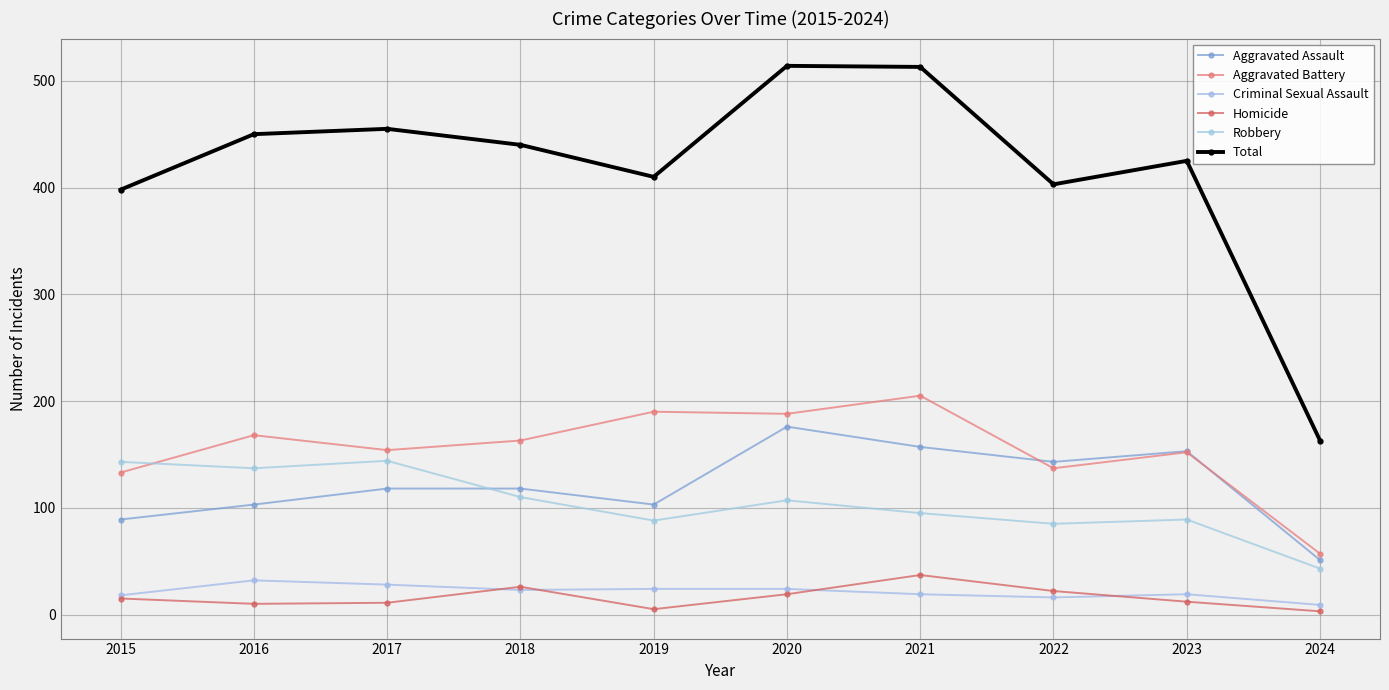

How many distinct data groups are displayed?

6